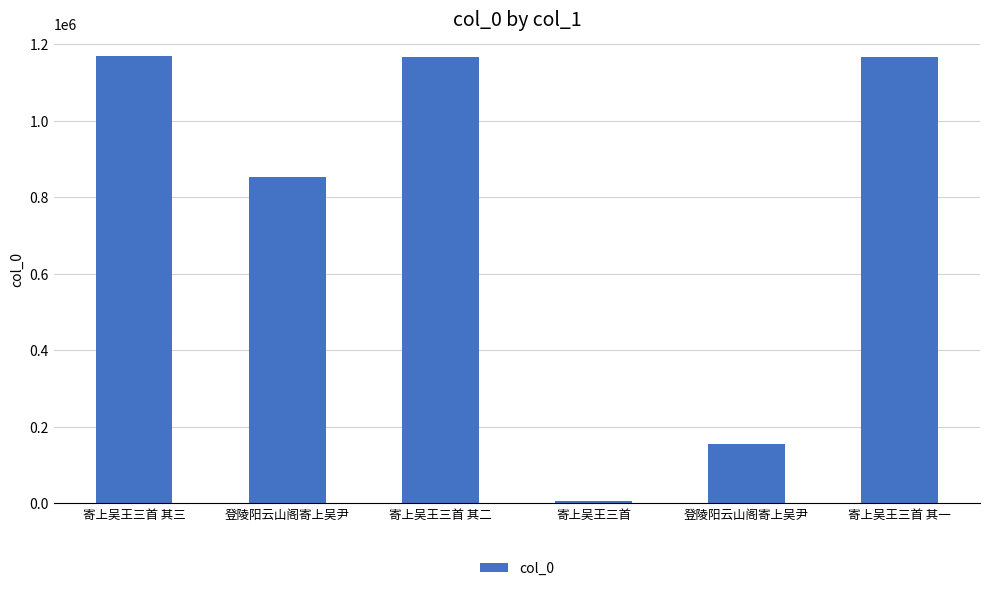

How many values are below 1167895?

3